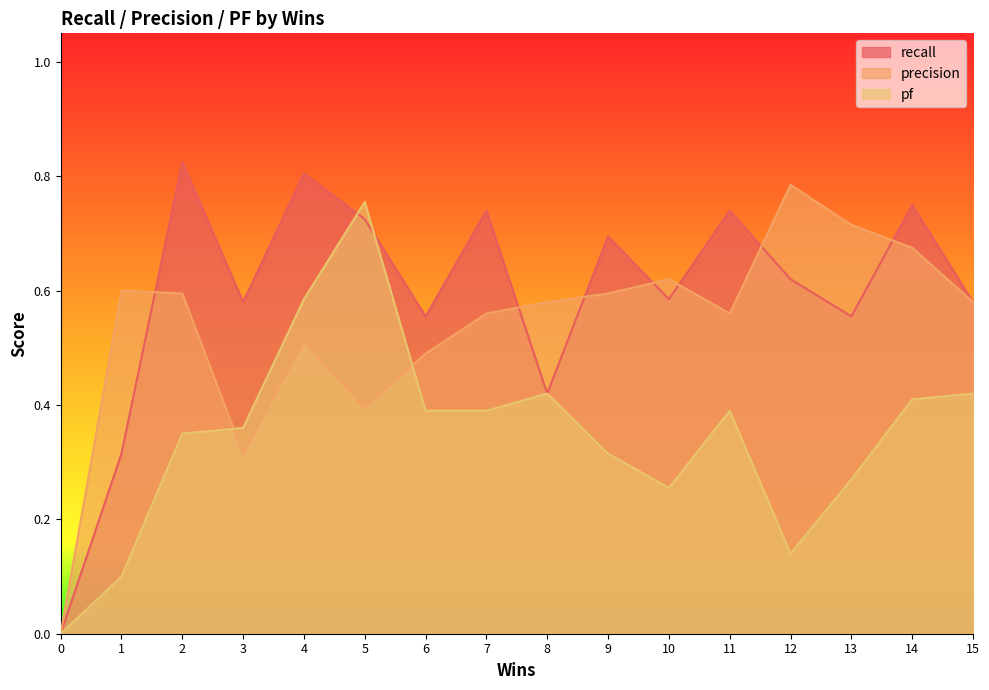

What is the spread (max minus min) of values at 8?

0.2